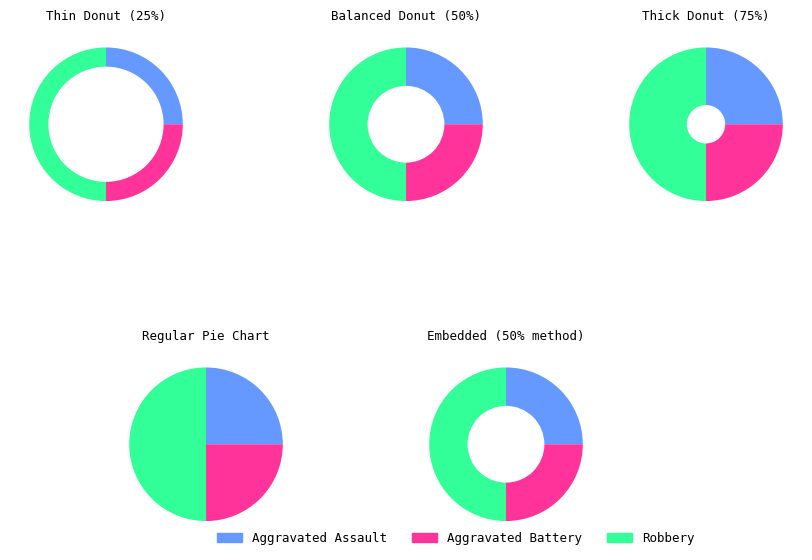

To the nearest percent, what percentage of the pie is Aggravated Battery?

25%